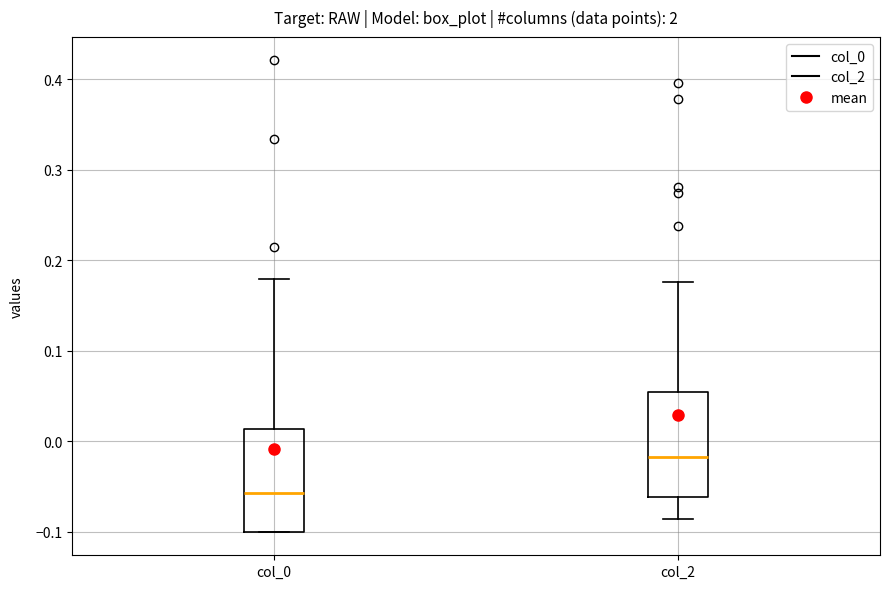

Where is the upper edge of the box for col_2 on the y-axis? The values are not printed on the chart, so give them approximately, as read against the axis.

0.05